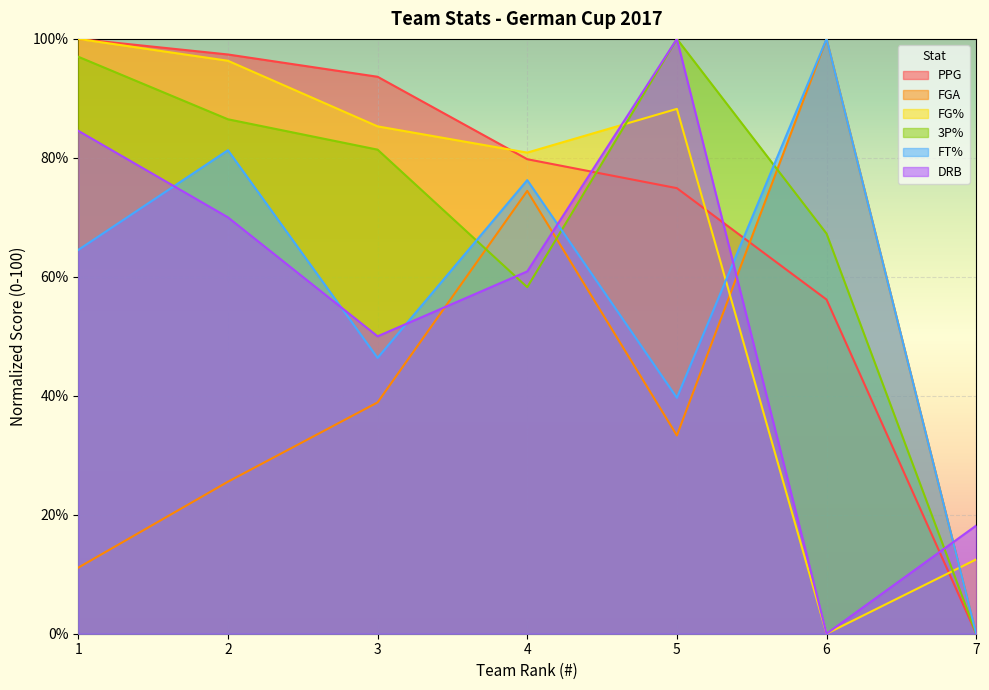

The value of DRB at 4 is 60.9. True or false?

True